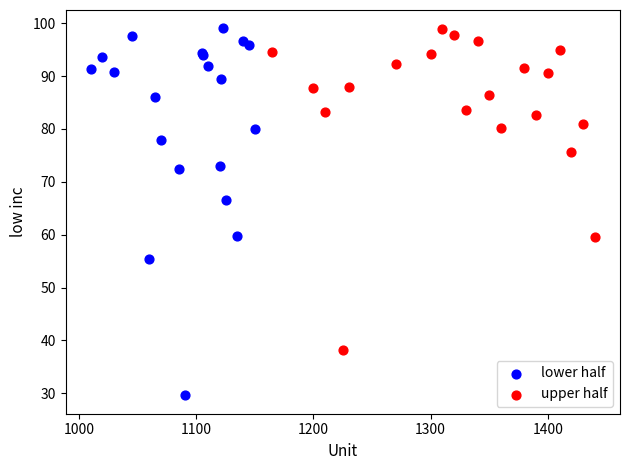

Which series contains the lowest Y value?

lower half